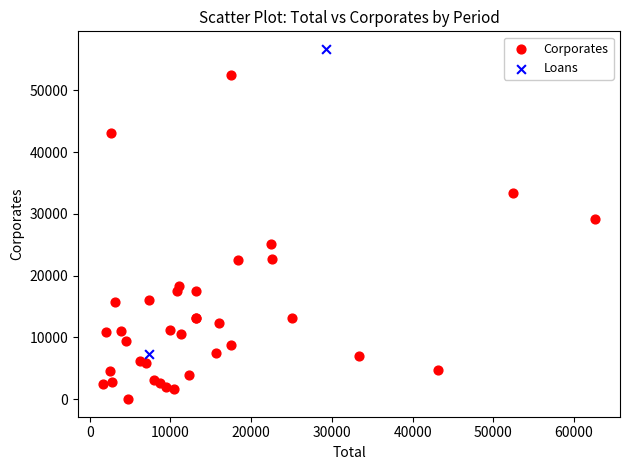

What are all the series names shown in the legend?

Corporates, Loans